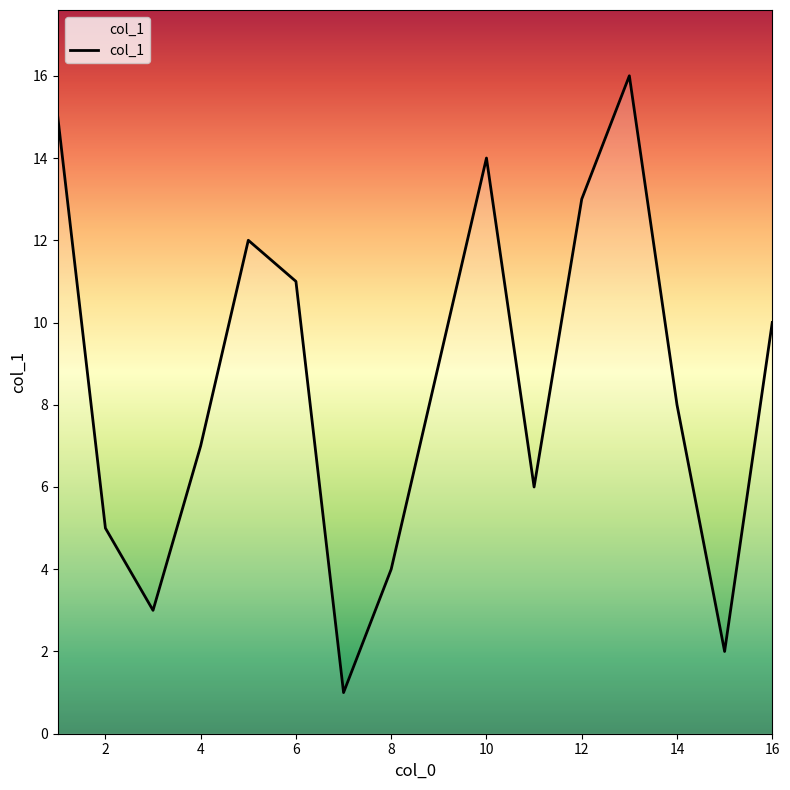

What is the difference between the maximum and minimum values?

15